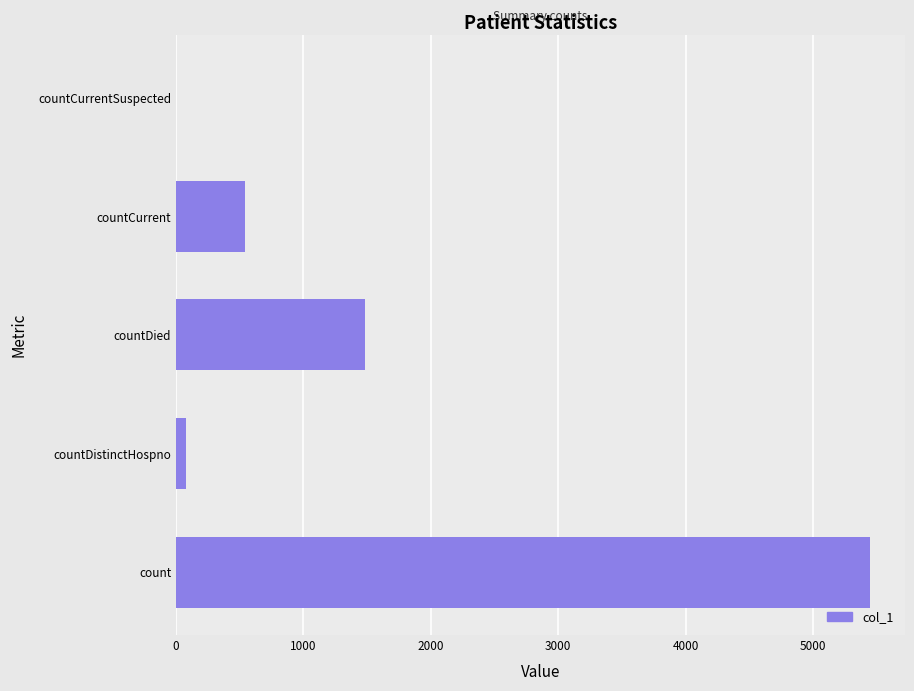

What is the sum of all values?

7550